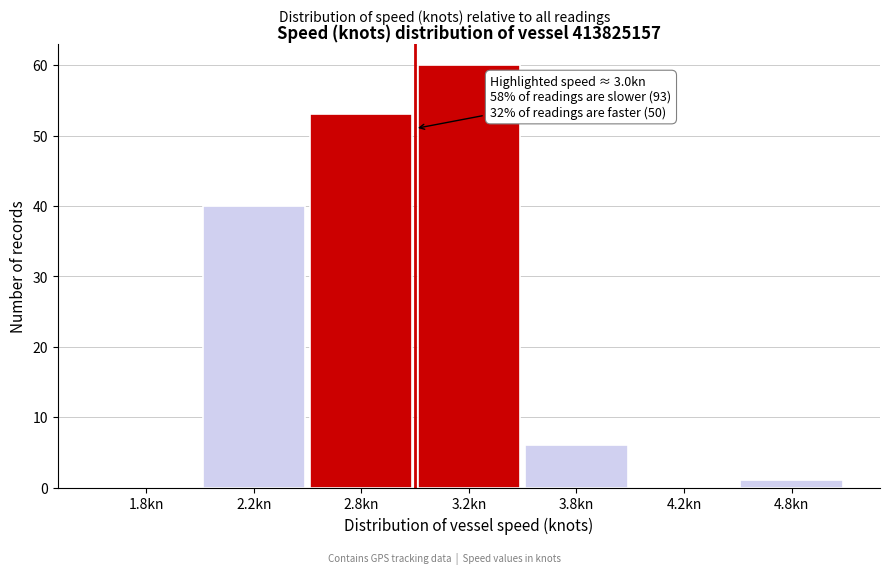

Reading left to right, what are all the values shown in this chart?

1.8kn=0	2.2kn=40	2.8kn=53	3.2kn=60	3.8kn=6	4.2kn=0	4.8kn=1